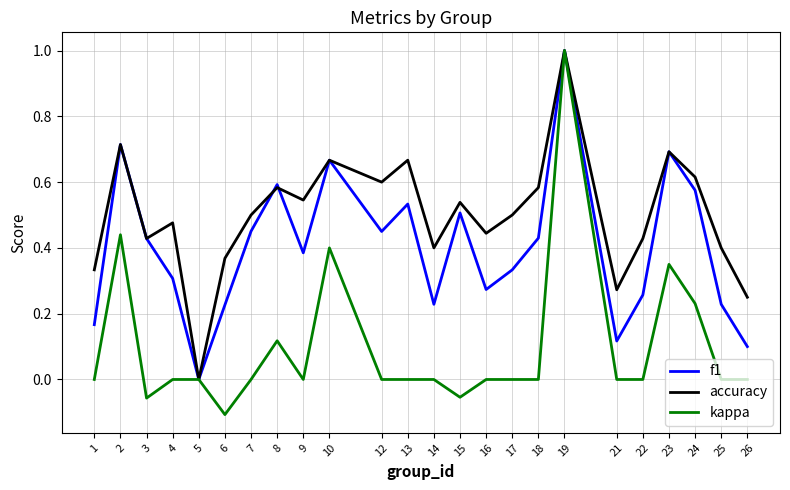

What are all the series names shown in the legend?

f1, accuracy, kappa